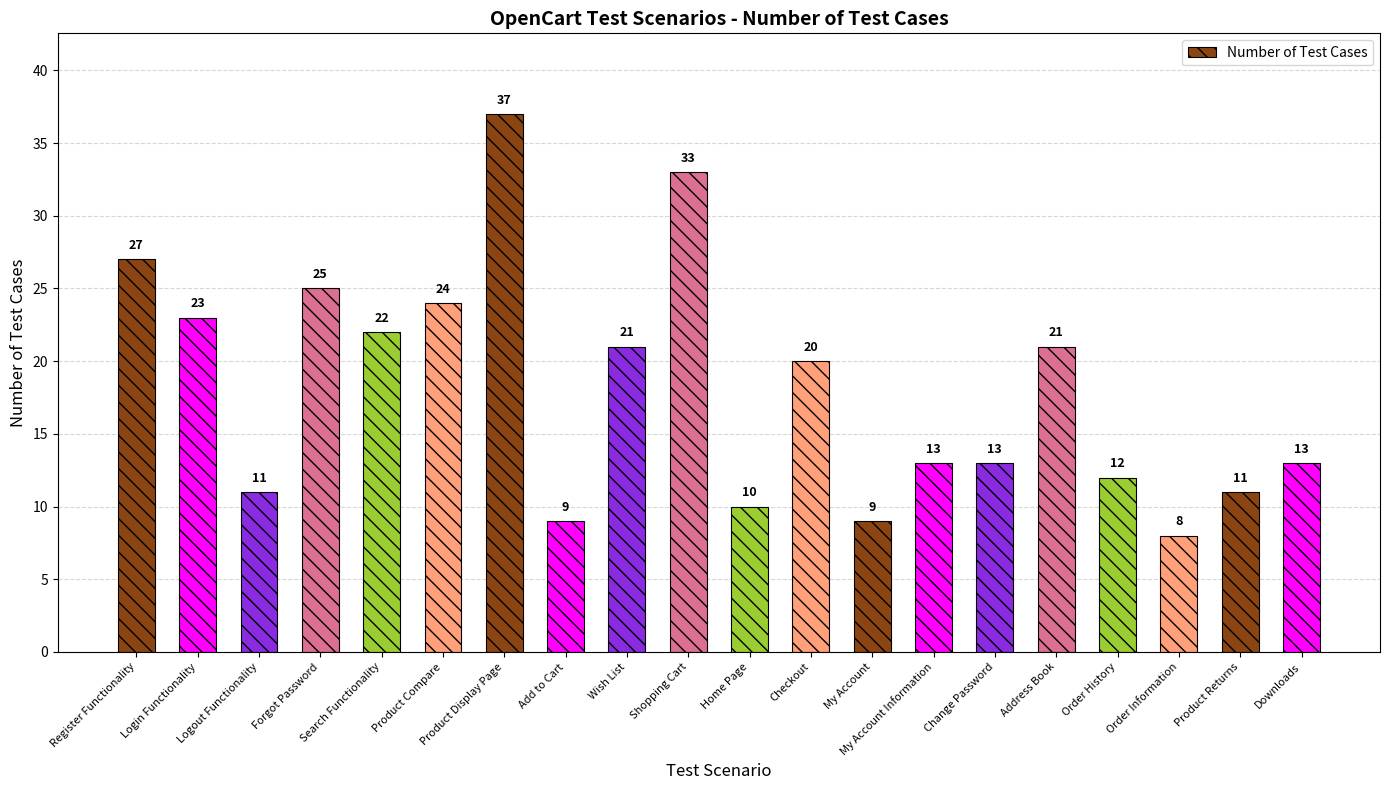

How many data points are less than 20?

10